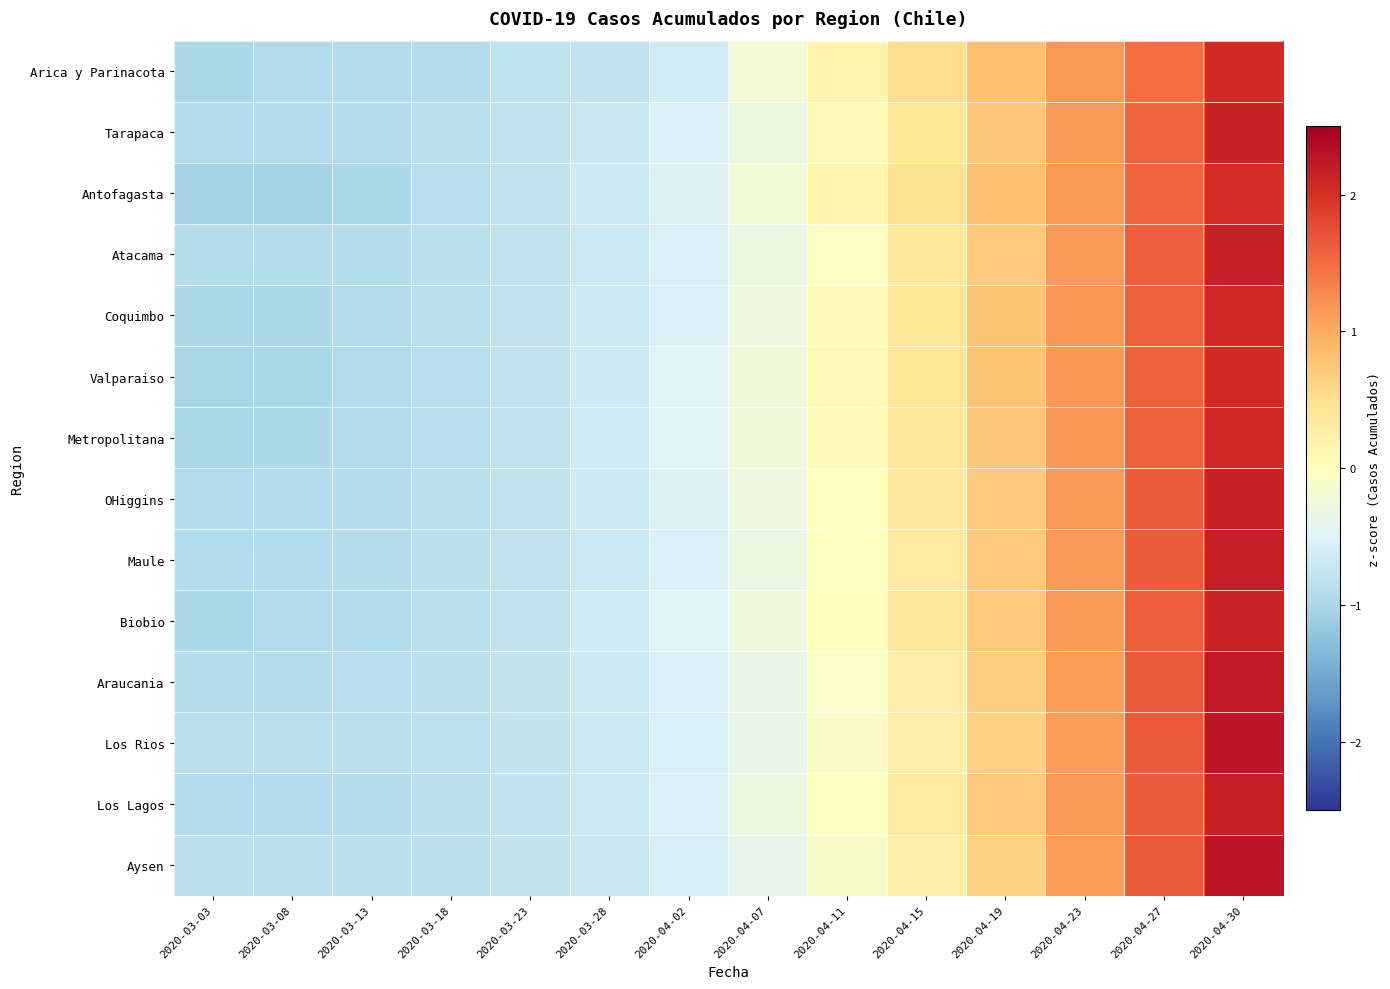

How many series are shown in this chart?

14